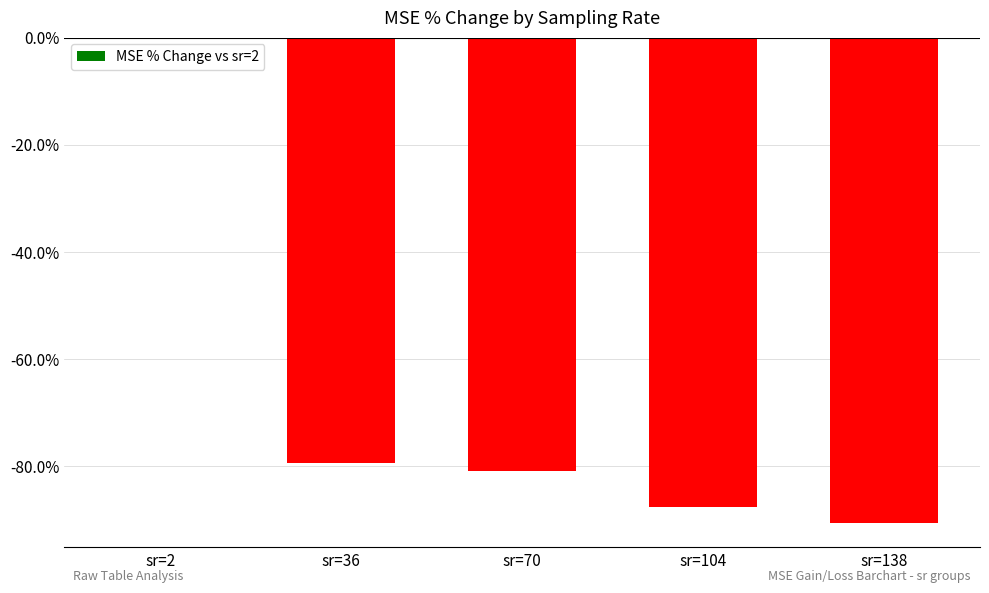

What is the sum of all values?

-338.8